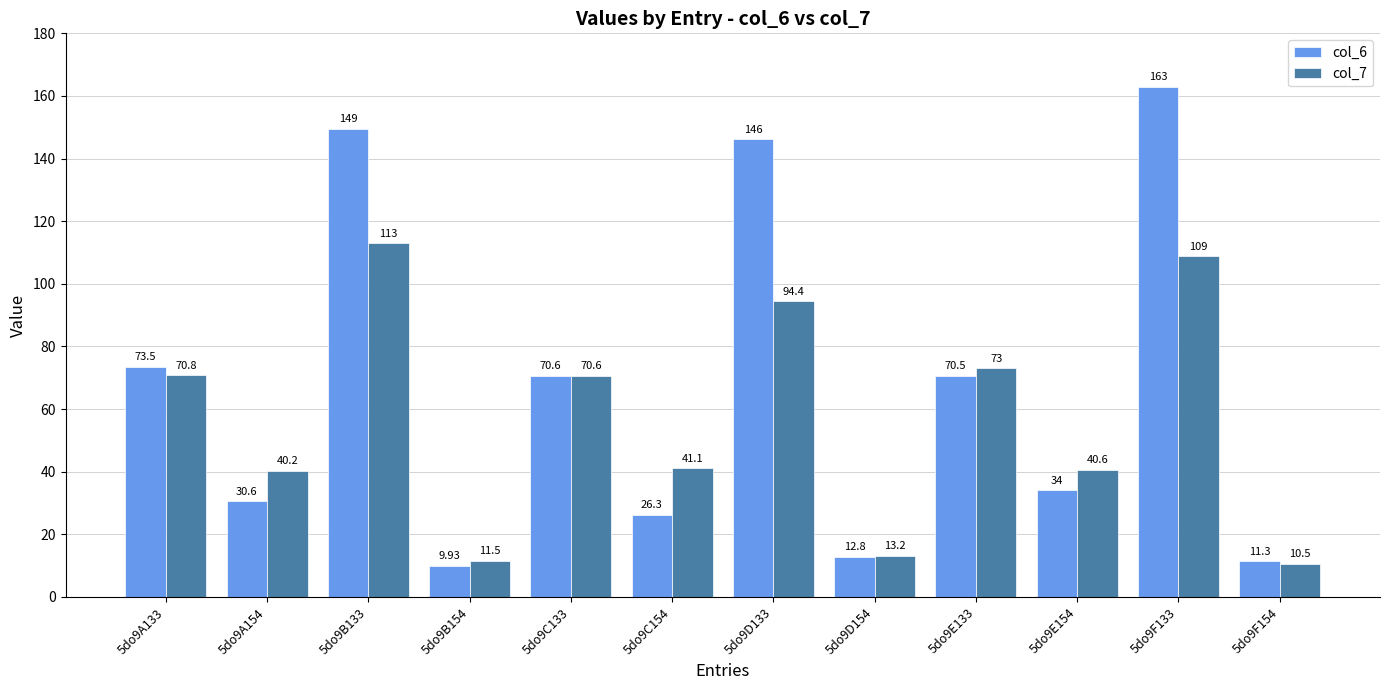

At which category is the sum across all series the highest?

5do9F133